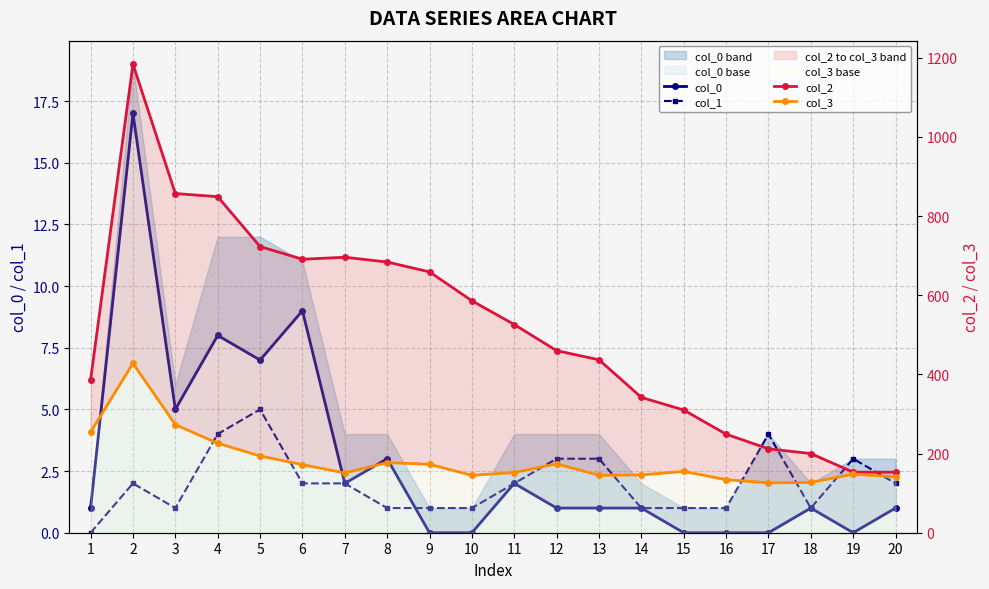

At which category does col_0 reach its first local peak?

2